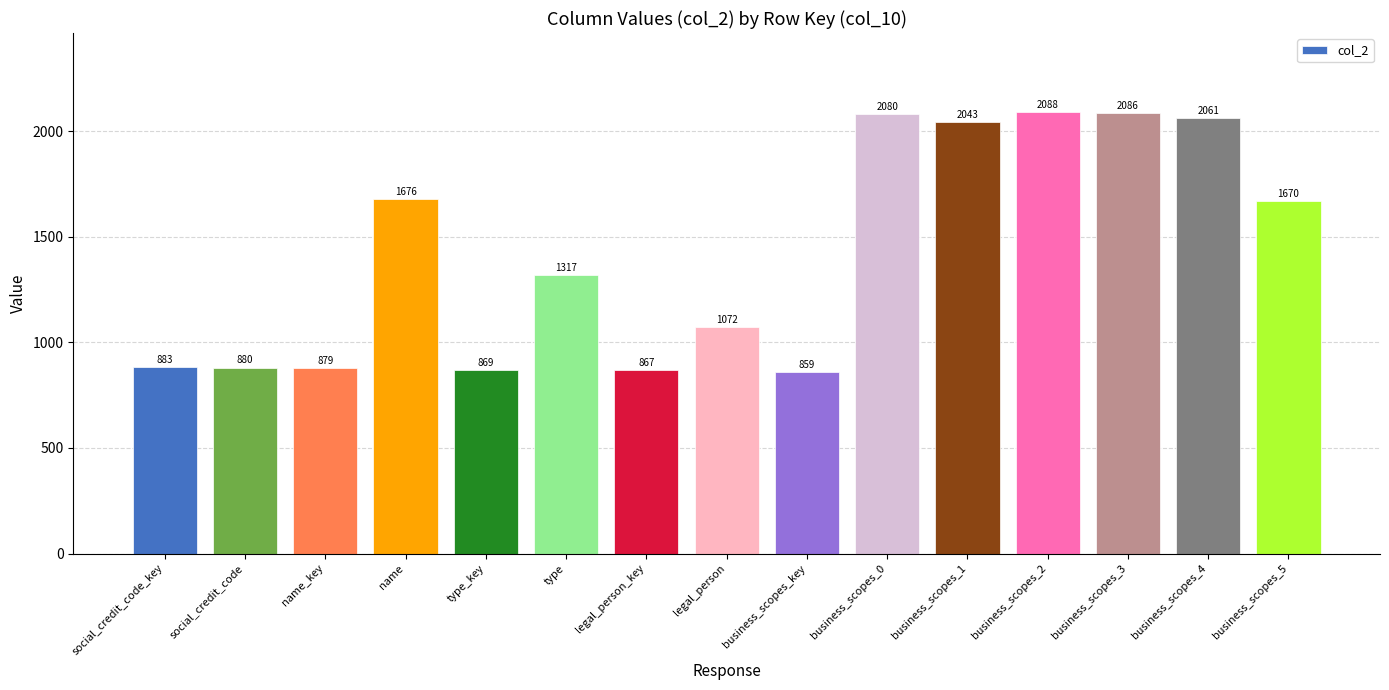

The value at type_key is 575. True or false?

False